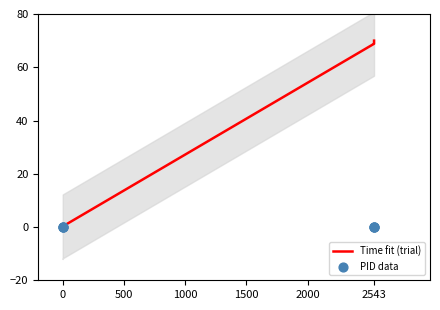

At which category is the sum across all series the highest?

2543